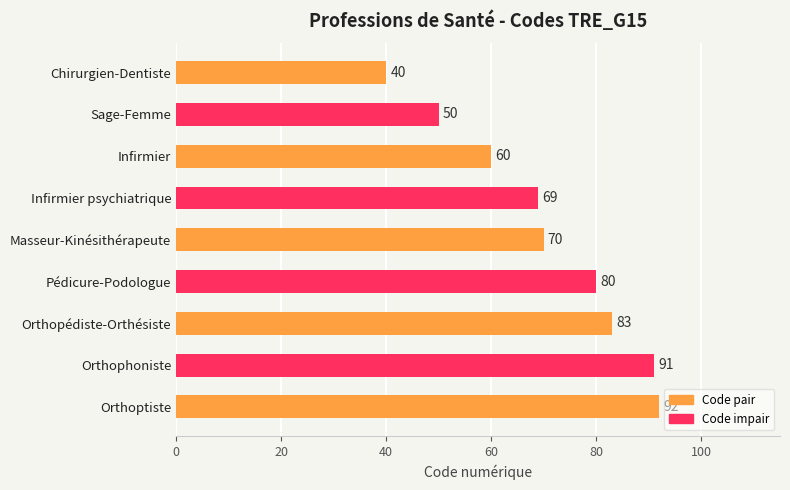

Is it true that the value at Pédicure-Podologue is 124?

False